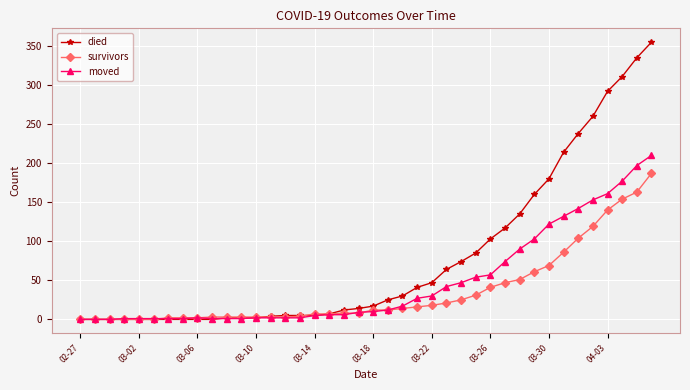

Which series has the largest range (max minus min)?

died